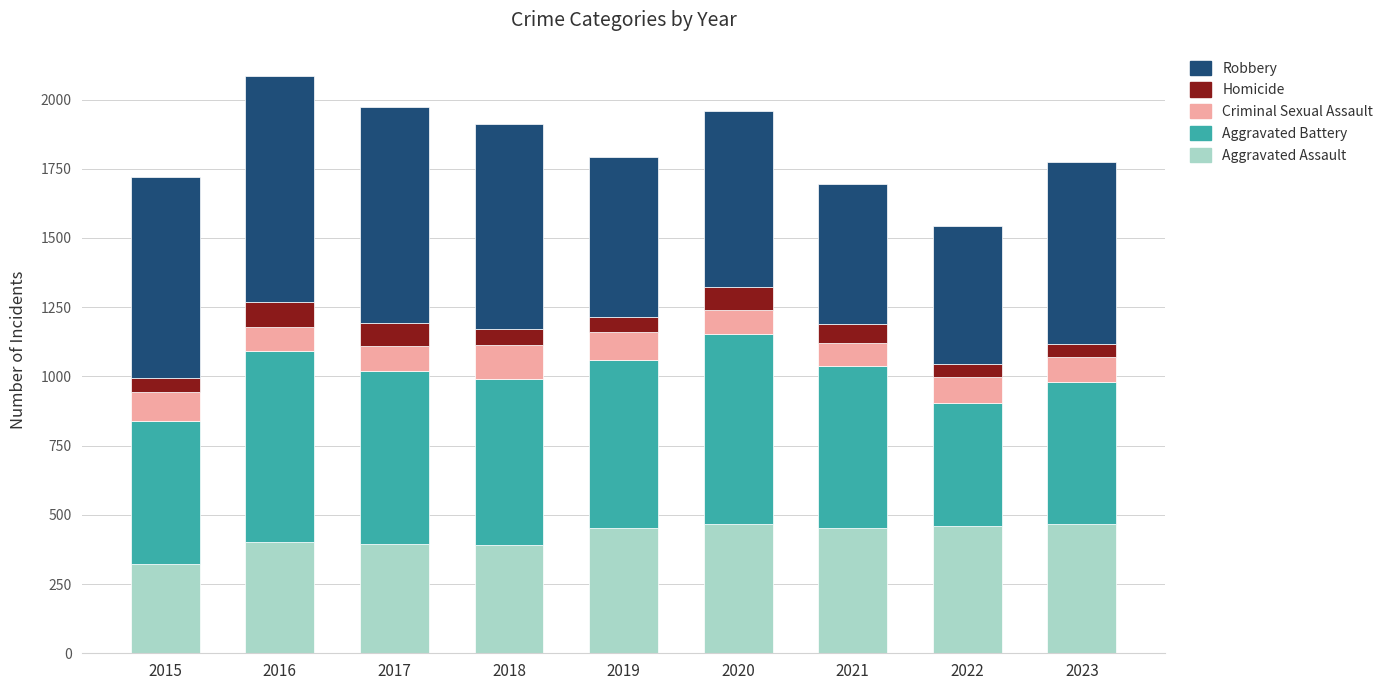

What is the minimum value for Aggravated Assault?

323